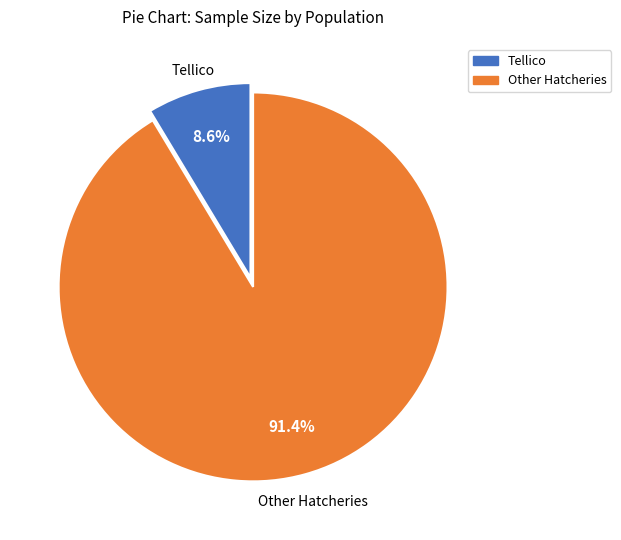

Does any single category account for the majority?

Yes